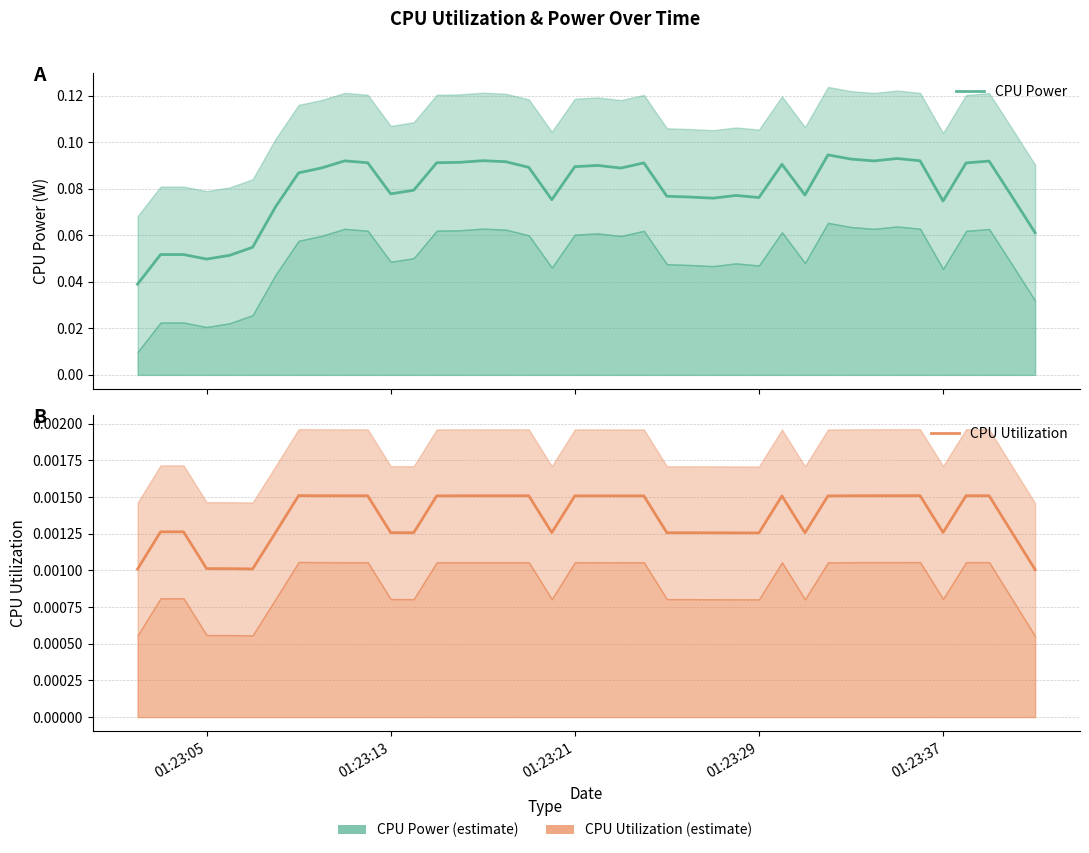

The CPU Power series shows 0.1 at 37. True or false?

False